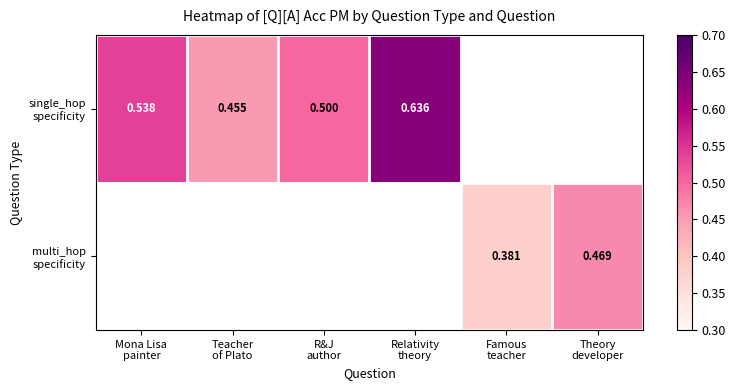

What is the greatest value displayed?

0.6